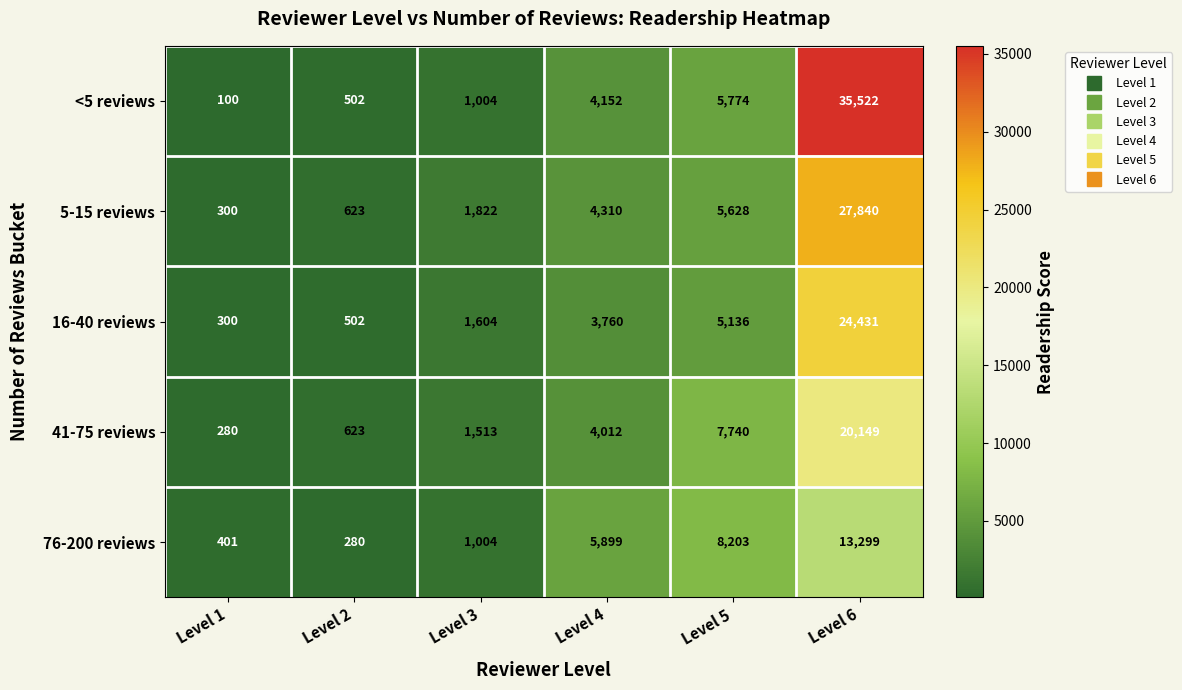

Rank the series by their maximum value, from lowest to highest.

76-200 reviews, 41-75 reviews, 16-40 reviews, 5-15 reviews, <5 reviews